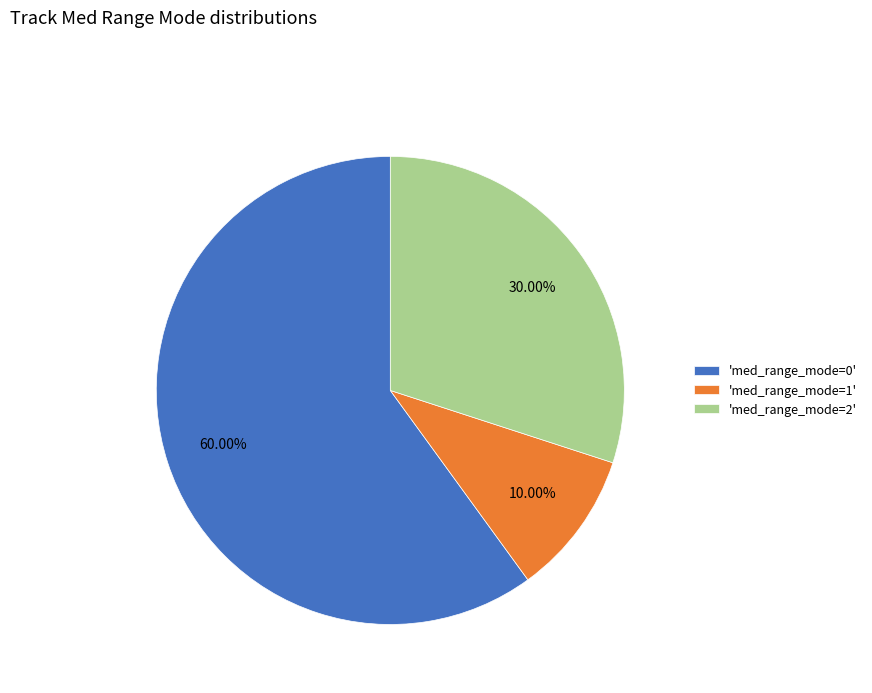

Do 'med_range_mode=0' and 'med_range_mode=2' together represent more than half of the pie?

Yes